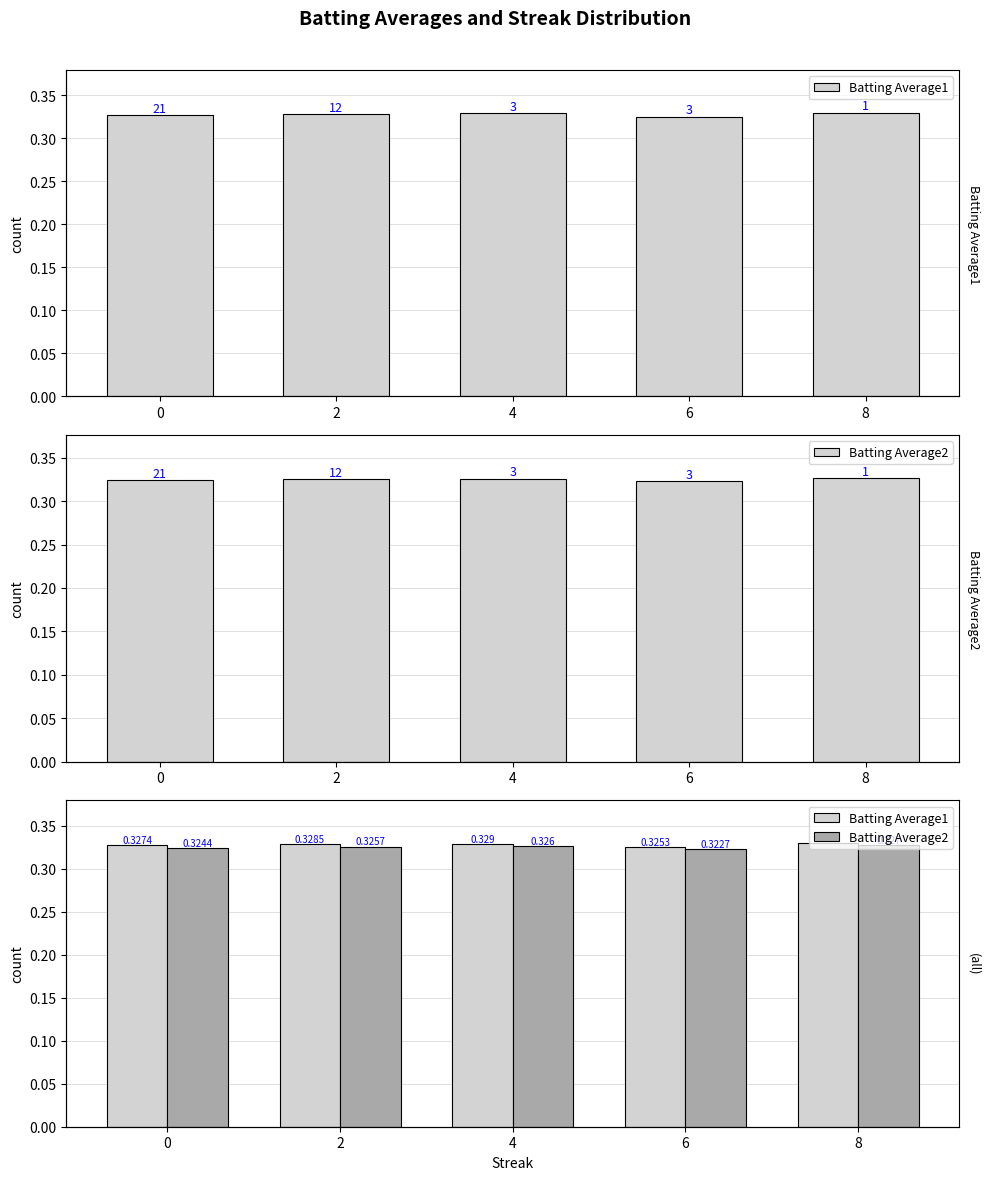

Reading right to left, what are all the values shown in this chart?

Batting Average1: 8=0.3	6=0.3	4=0.3	2=0.3	0=0.3
Batting Average2: 8=0.3	6=0.3	4=0.3	2=0.3	0=0.3